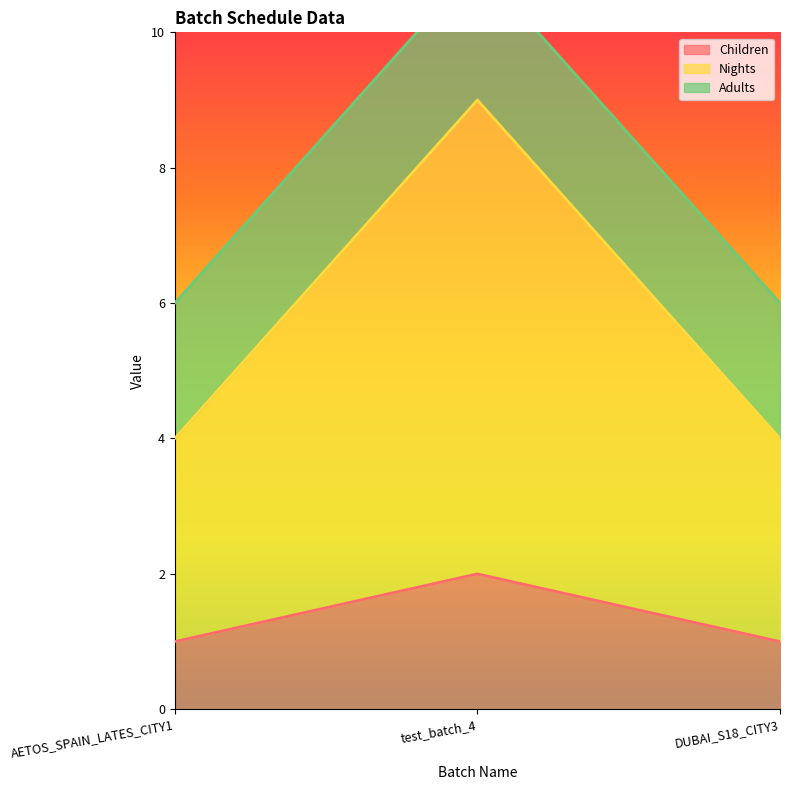

At how many categories does at least one series exceed 4?

3